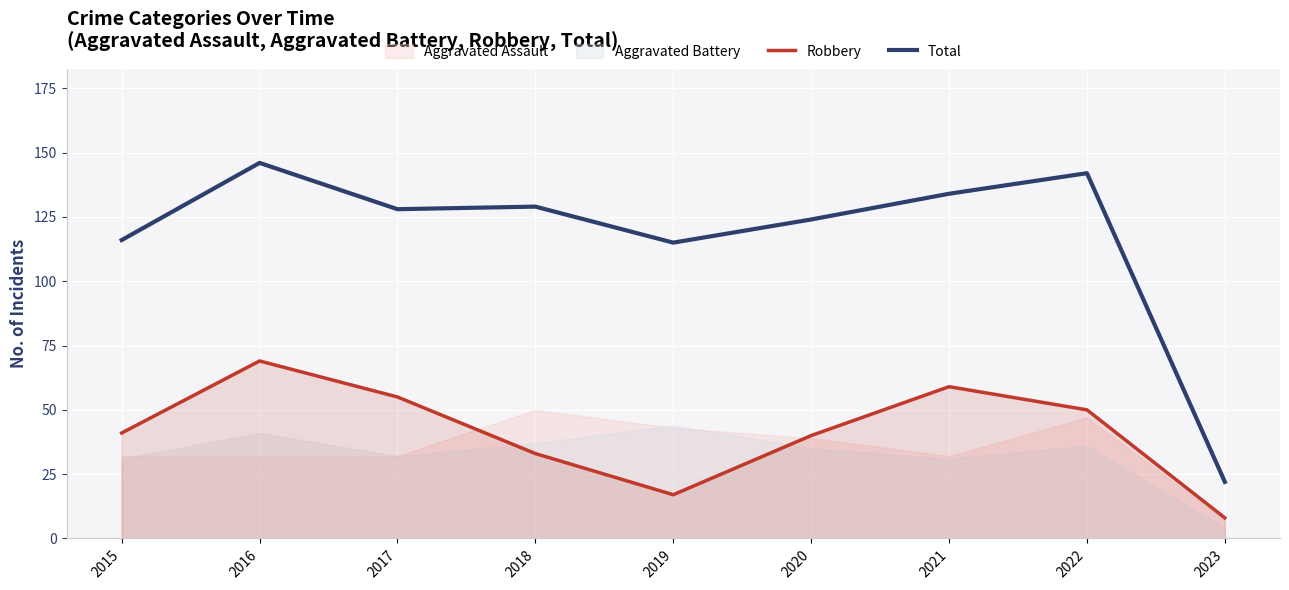

At which label does Total reach its minimum?

2023